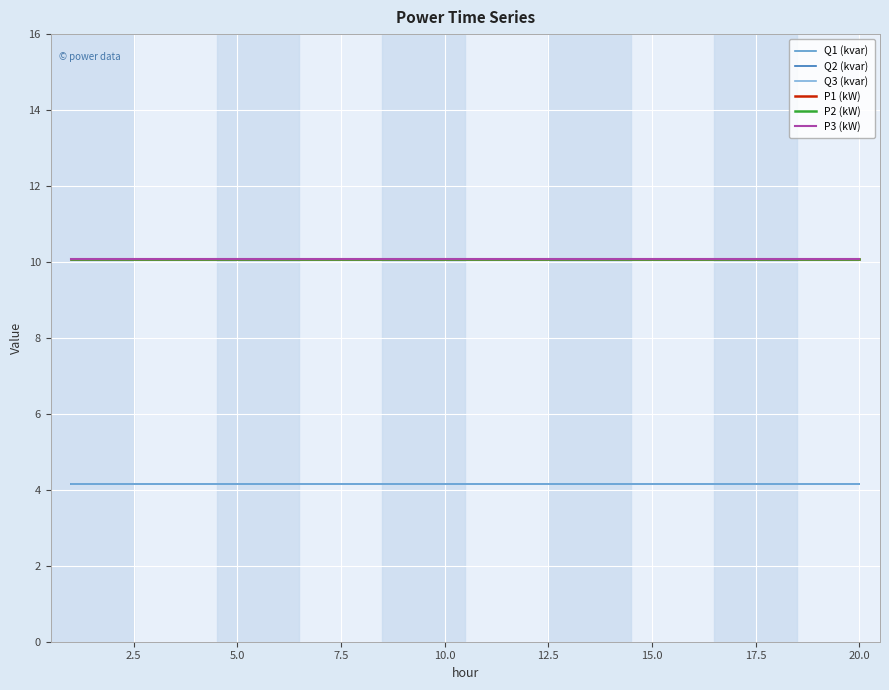

True or false: P2 (kW) and Q3 (kvar) cross at least once.

False